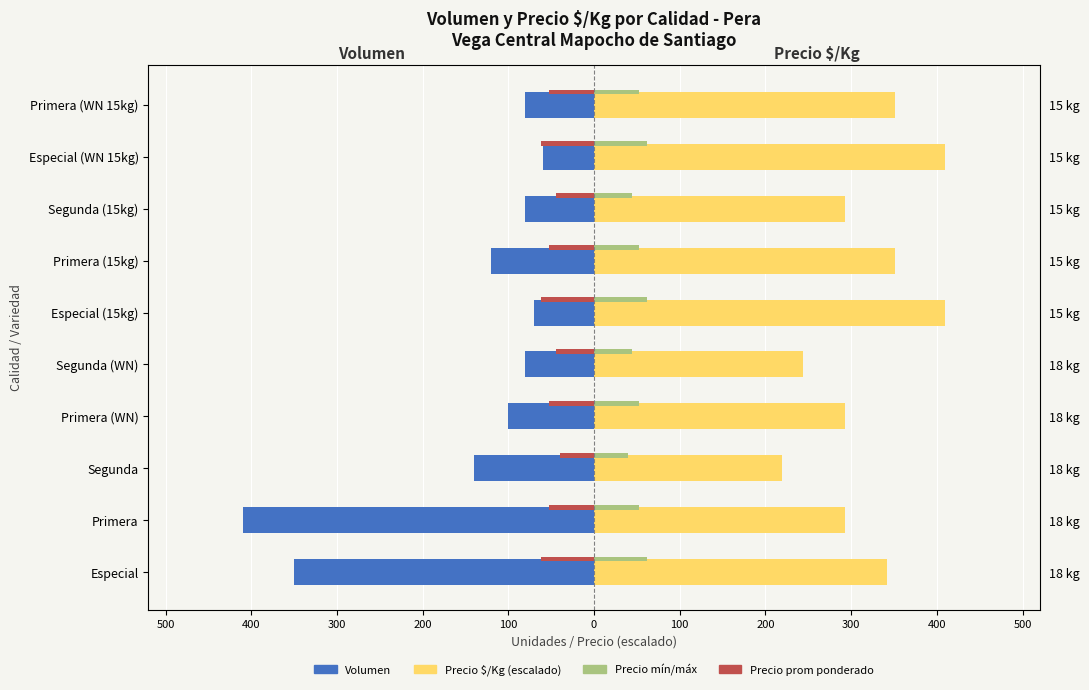

Reading left to right, list all the values displayed in this chart.

Volumen: -350.0	-410.0	-140.0	-100.0	-80.0	-70.0	-120.0	-80.0	-60.0	-80.0
Precio $/Kg (escalado): 341.9	293.1	219.7	293.1	244.3	410.0	351.6	293.1	410.0	351.6
Precio prom ponderado: -61.5	-52.7	-39.5	-52.7	-43.9	-61.5	-52.7	-43.9	-61.5	-52.7
Precio mín/máx: 61.5	52.7	39.5	52.7	43.9	61.5	52.7	43.9	61.5	52.7